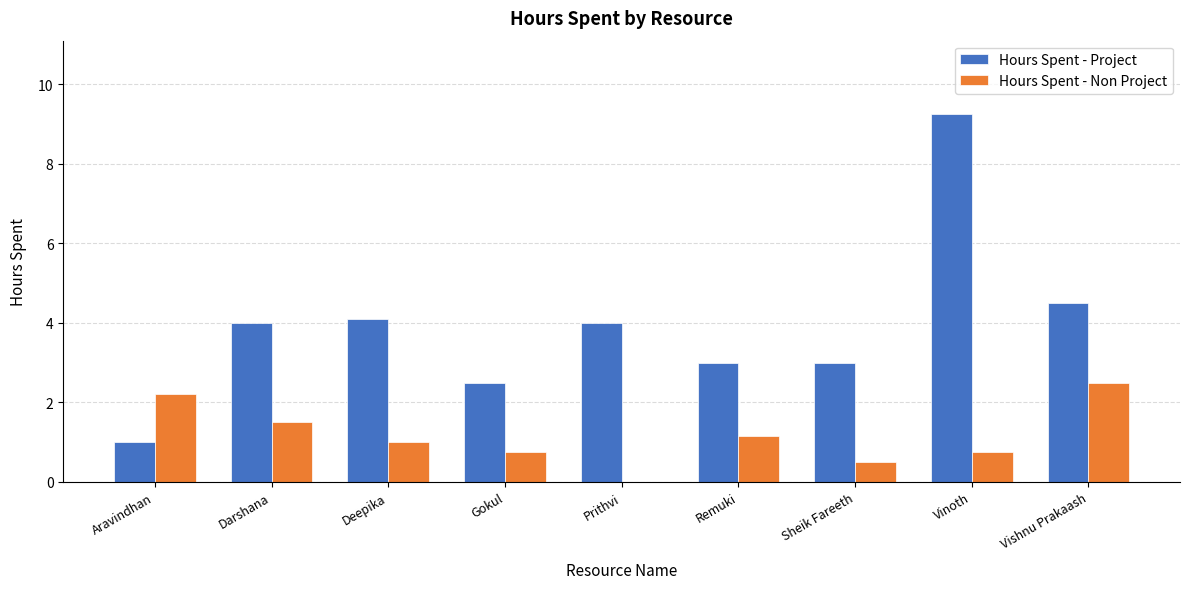

Which series changed the most between Deepika and Gokul?

Hours Spent - Project